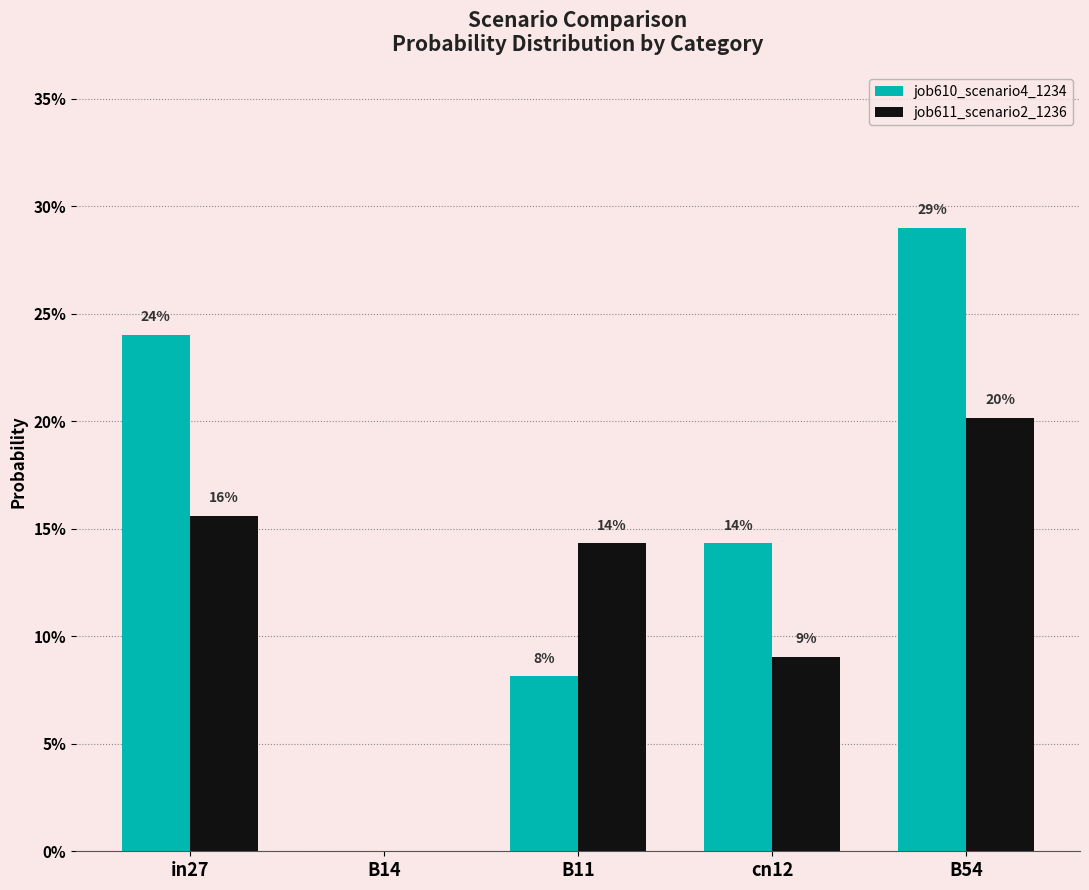

At which category is the sum across all series the highest?

B54